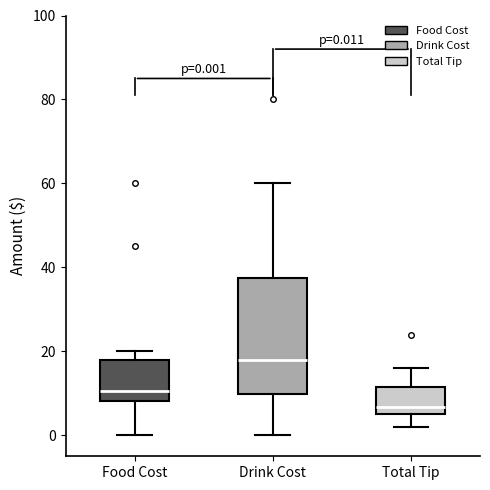

Which box has the lowest median line?

Total Tip